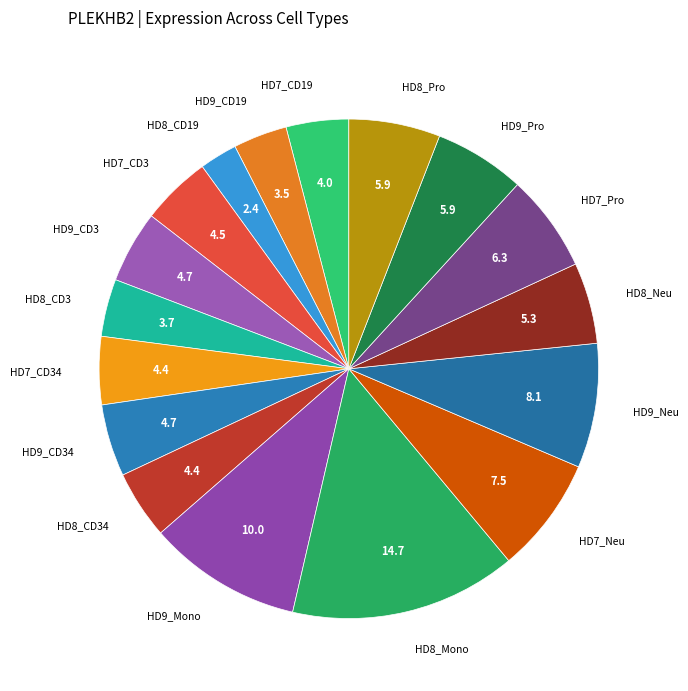

Which slice is the largest?

HD8_Mono